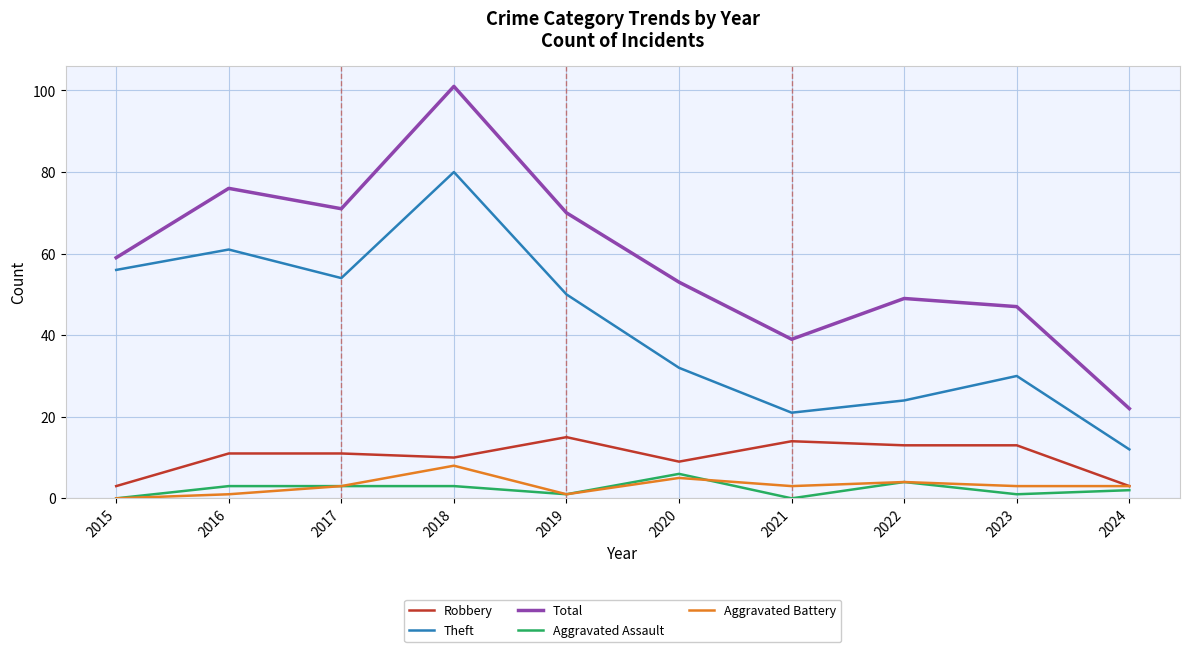

True or false: Robbery and Aggravated Assault cross at least once.

False